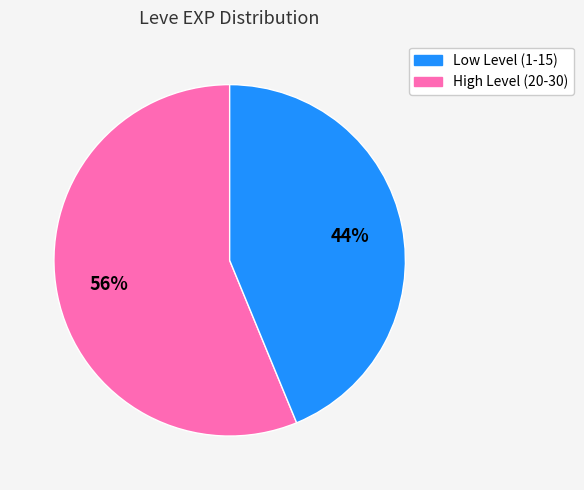

Is there any slice that represents more than half of the pie?

Yes